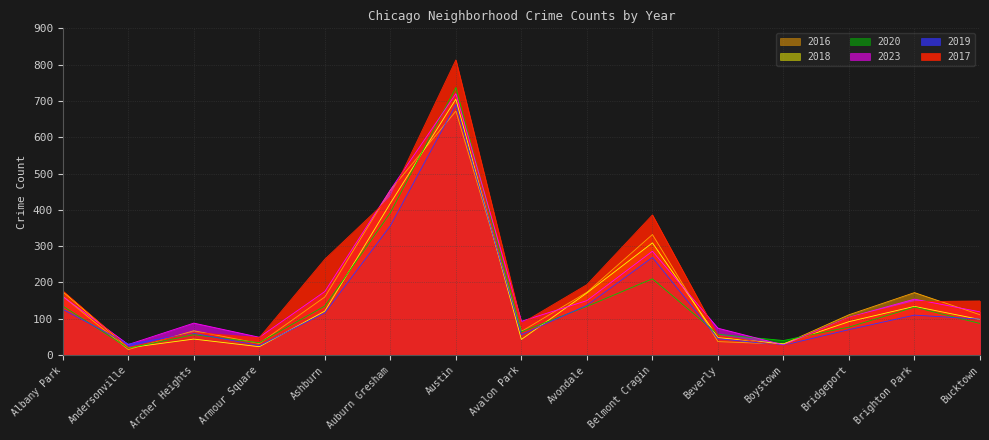

What are all the series names shown in the legend?

2016, 2018, 2020, 2023, 2019, 2017